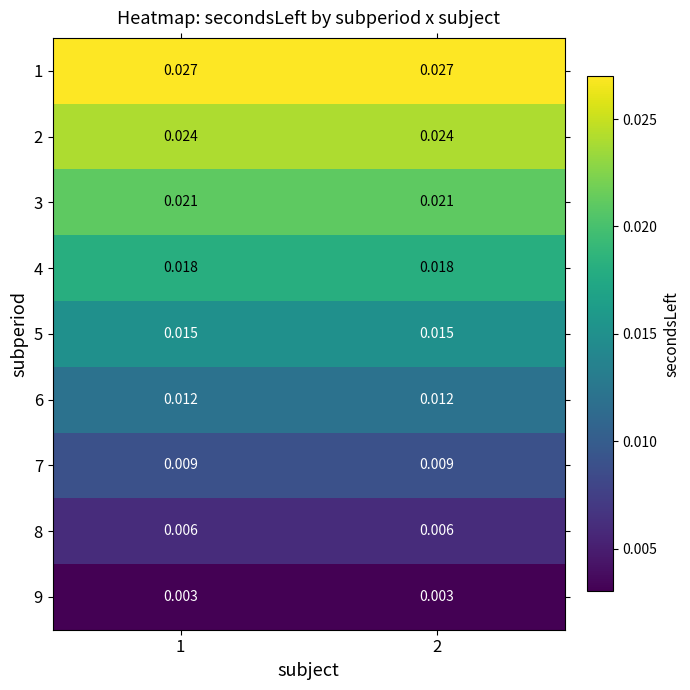

Count the number of data series in this chart.

9